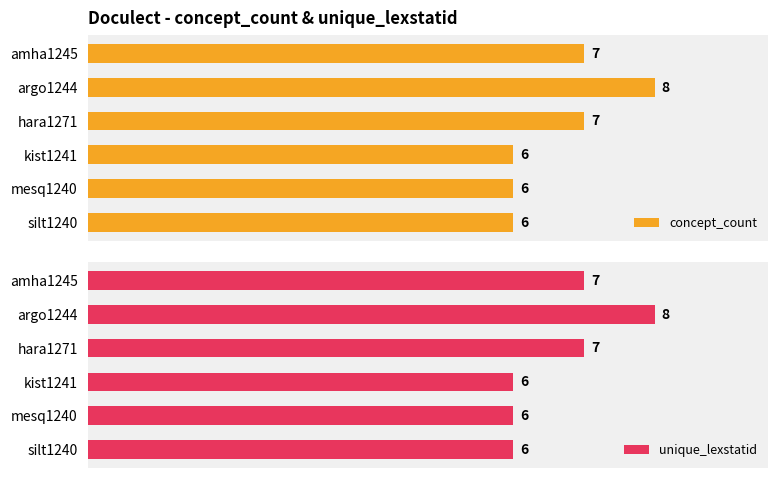

How many values in the concept_count series are below 7?

3